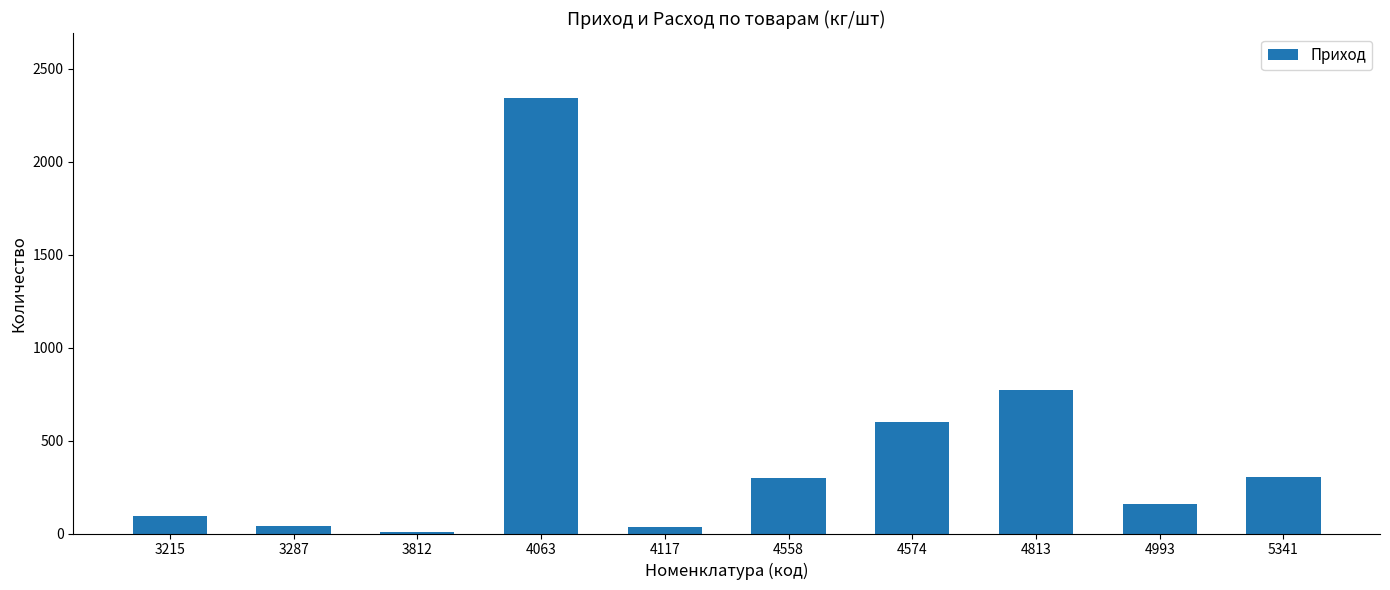

The chart shows a value of 2340.3 at 4063. True or false?

True